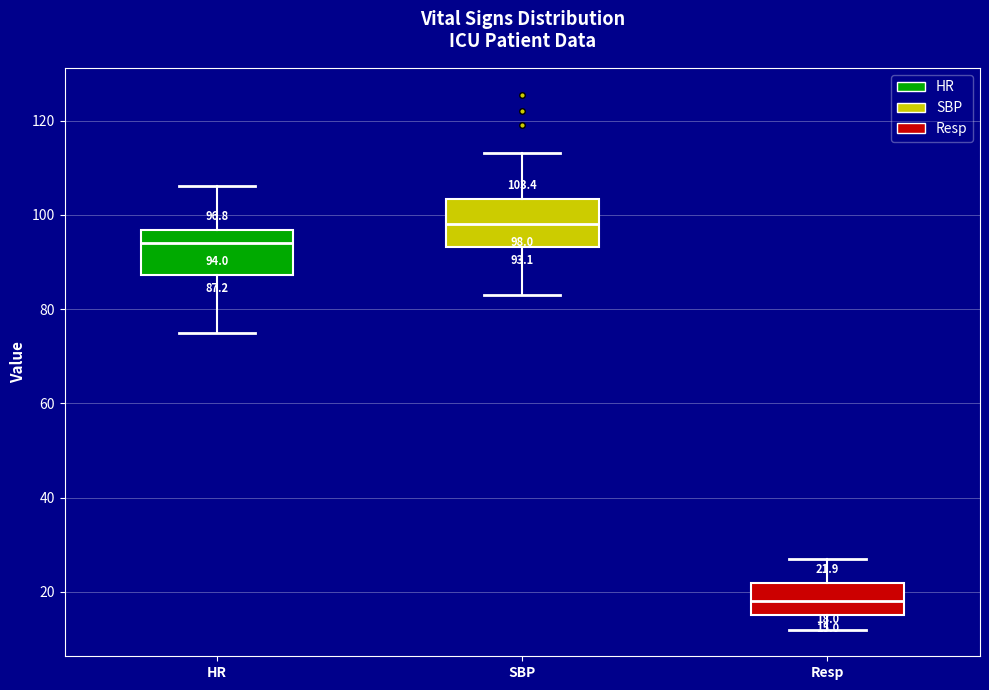

Which box has the lowest median line?

Resp